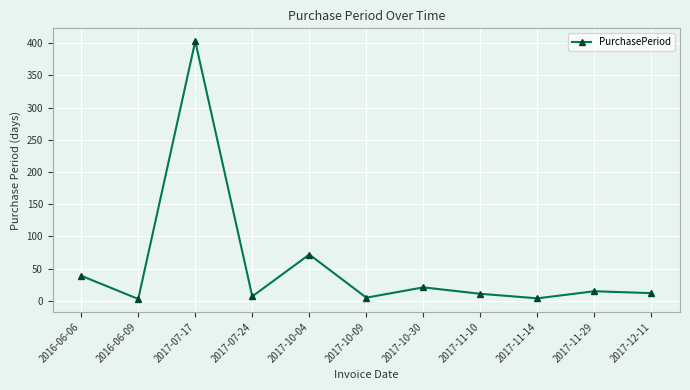

Is it true that the value at 2017-10-04 is 115?

False